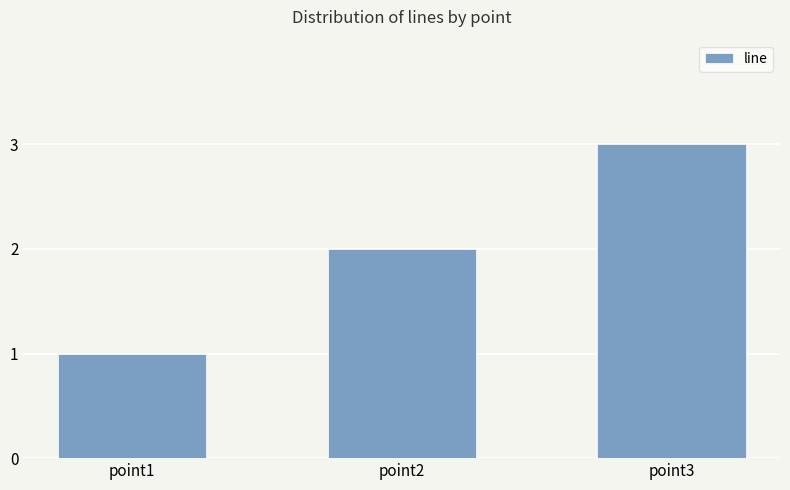

How many values are below 2?

1